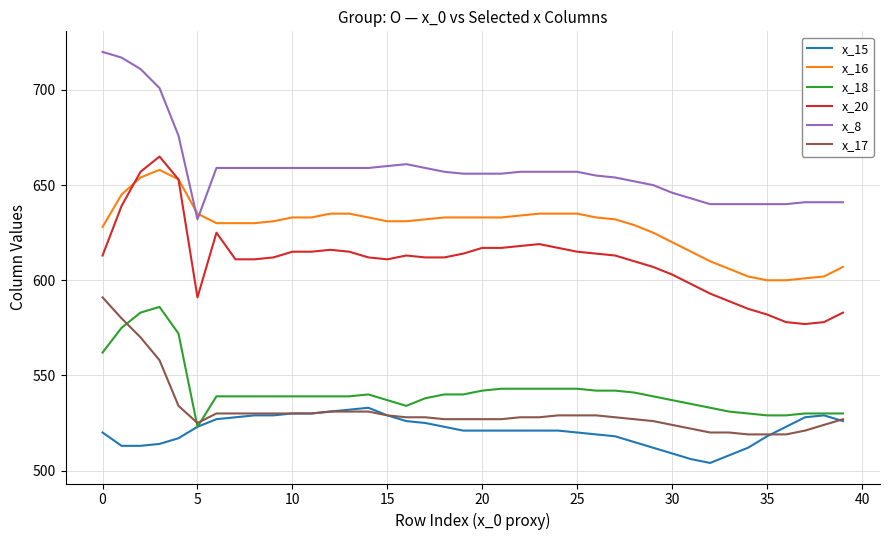

What is the highest value of the x_17 series?

591